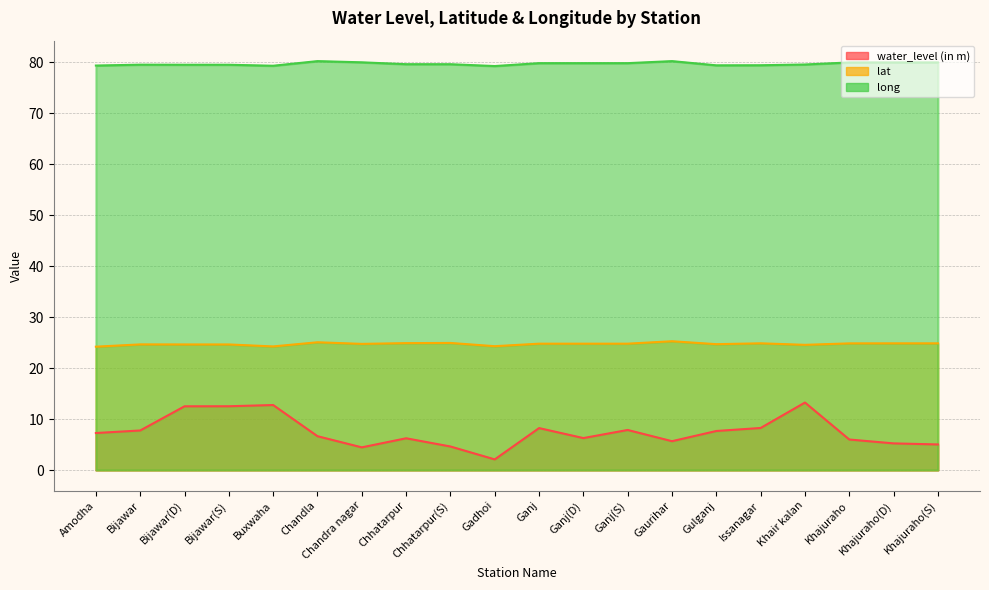

What is the total value across all series at Bijawar?

111.9